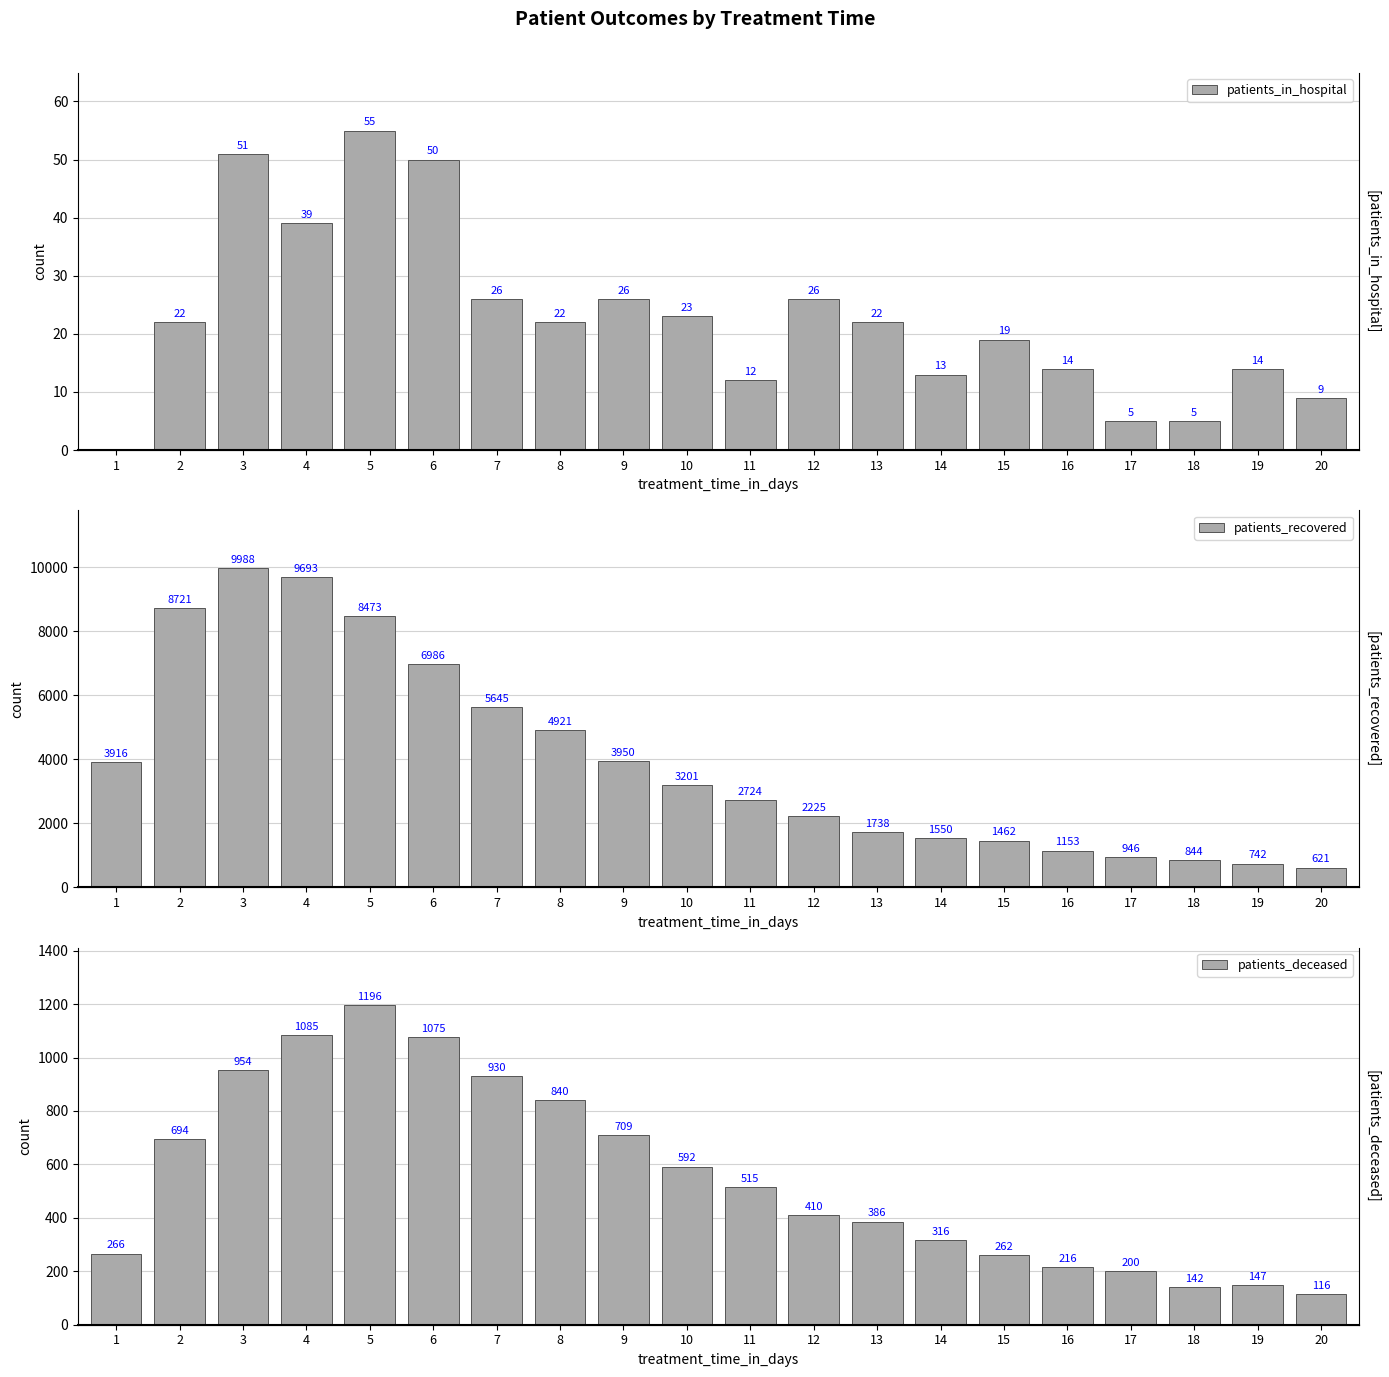

What is the value of the patients_deceased bar at the 14th from the left?

316